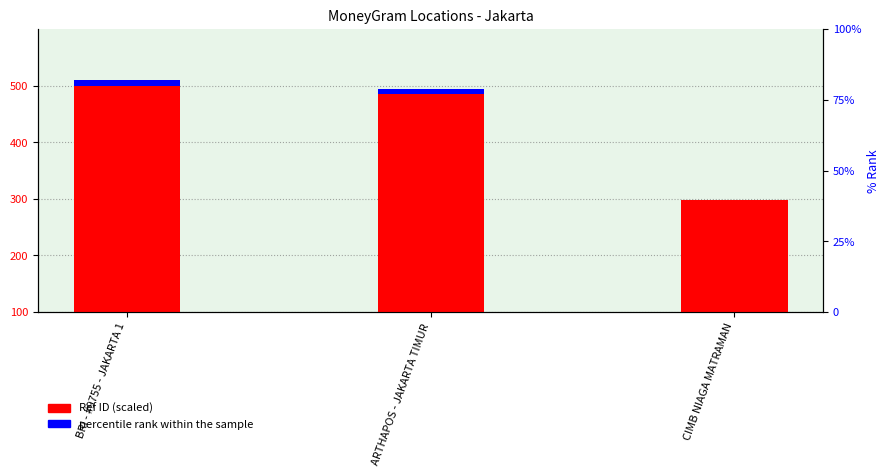

What is the sum of all Ref ID (scaled) values?

1283.3